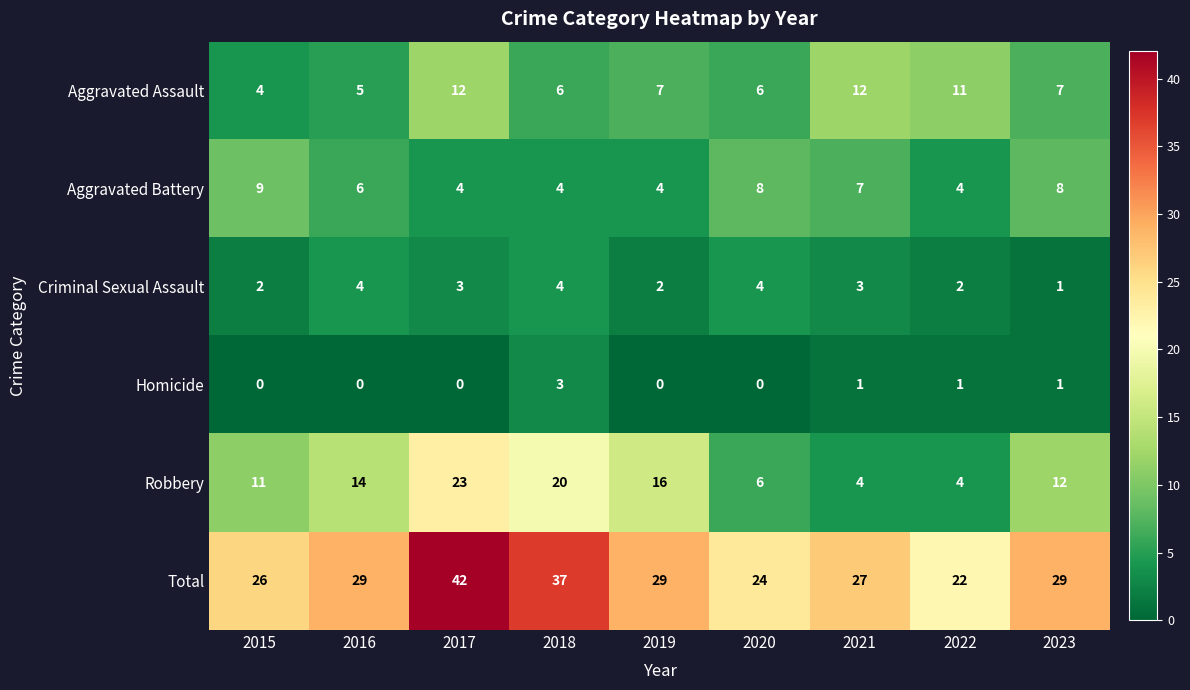

Rank the series at 2016 from highest to lowest value.

Total, Robbery, Aggravated Battery, Aggravated Assault, Criminal Sexual Assault, Homicide